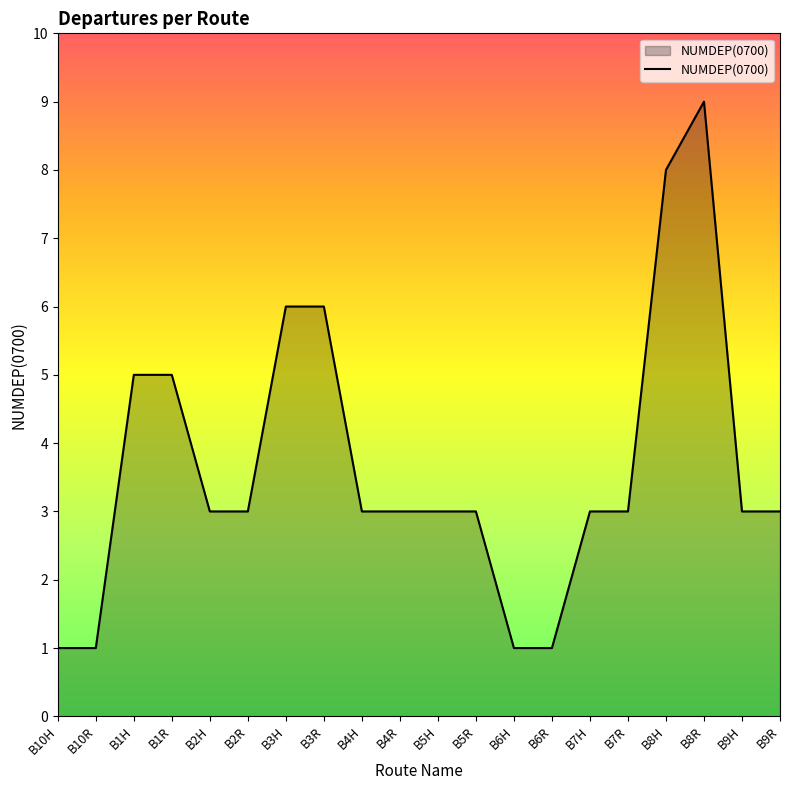

Reading left to right, what are all the values shown in this chart?

1	1	5	5	3	3	6	6	3	3	3	3	1	1	3	3	8	9	3	3